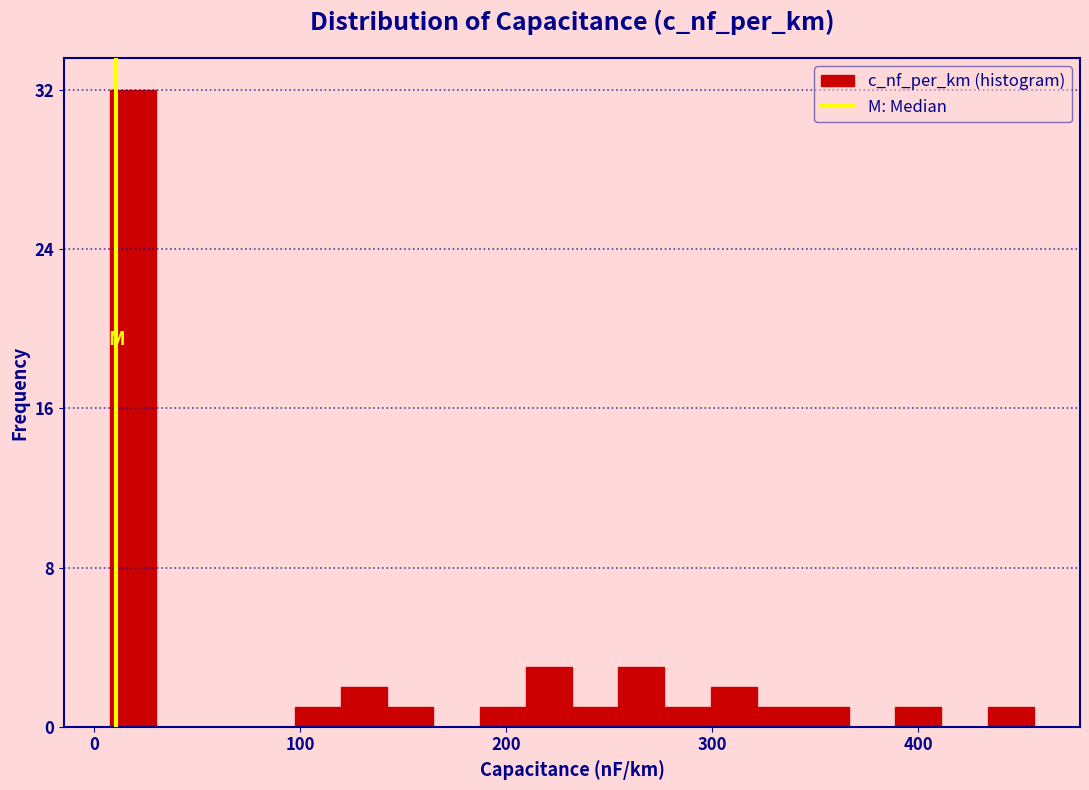

Around what value on the x-axis is the tallest bar? Give the approximate position of its centre, as read against the axis.

20